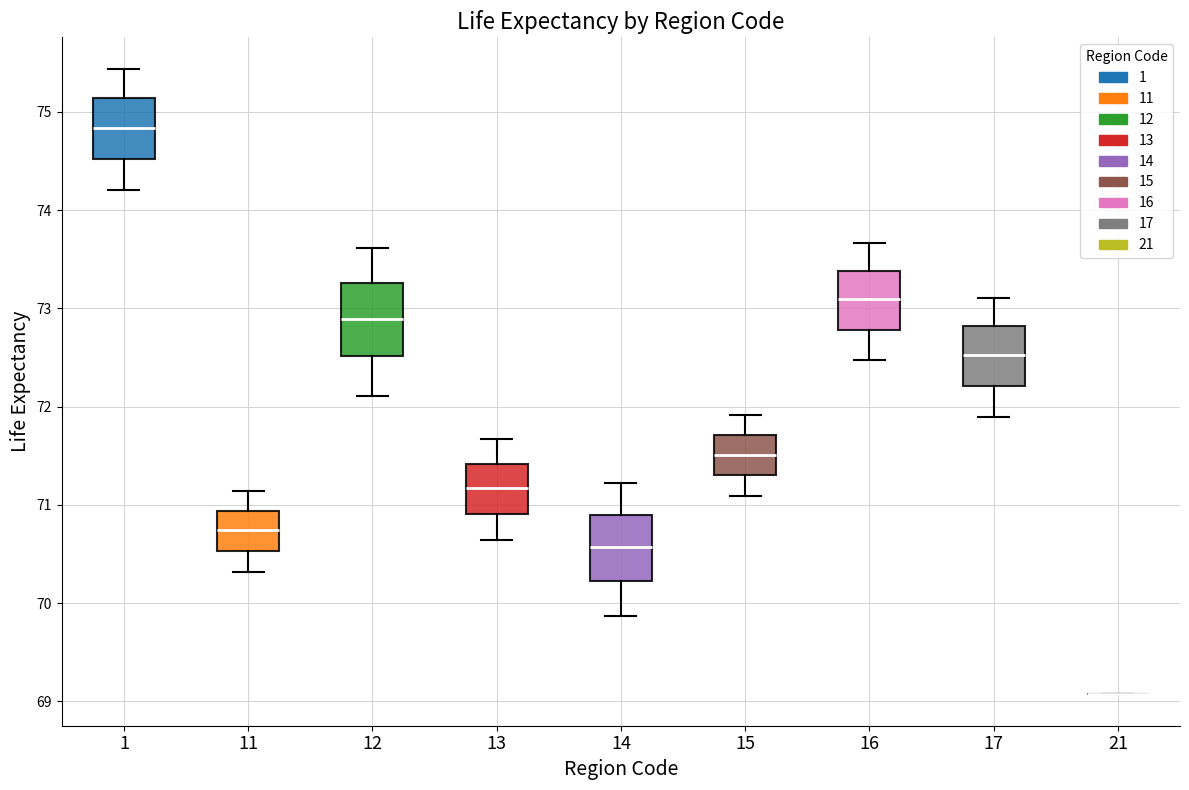

Reading left to right, read every box against the y-axis: the position of its median line, the range the box covers, and the ends of its whiskers. The values are not printed on the chart, so give them approximately, as read against the axis.

1: median 74.8, box 74.5 to 75.1, whiskers 74.2 to 75.4
11: median 70.7, box 70.5 to 70.9, whiskers 70.3 to 71.1
12: median 72.9, box 72.5 to 73.3, whiskers 72.1 to 73.6
13: median 71.2, box 70.9 to 71.4, whiskers 70.6 to 71.7
14: median 70.6, box 70.2 to 70.9, whiskers 69.9 to 71.2
15: median 71.5, box 71.3 to 71.7, whiskers 71.1 to 71.9
16: median 73.1, box 72.8 to 73.4, whiskers 72.5 to 73.7
17: median 72.5, box 72.2 to 72.8, whiskers 71.9 to 73.1
21: box collapsed to a line at 69.1, whiskers 69.1 to 69.1